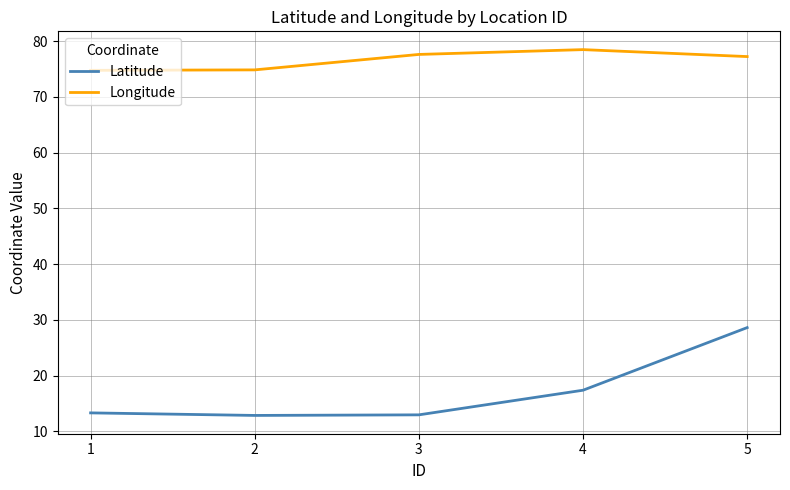

True or false: Longitude and Latitude cross at least once.

False